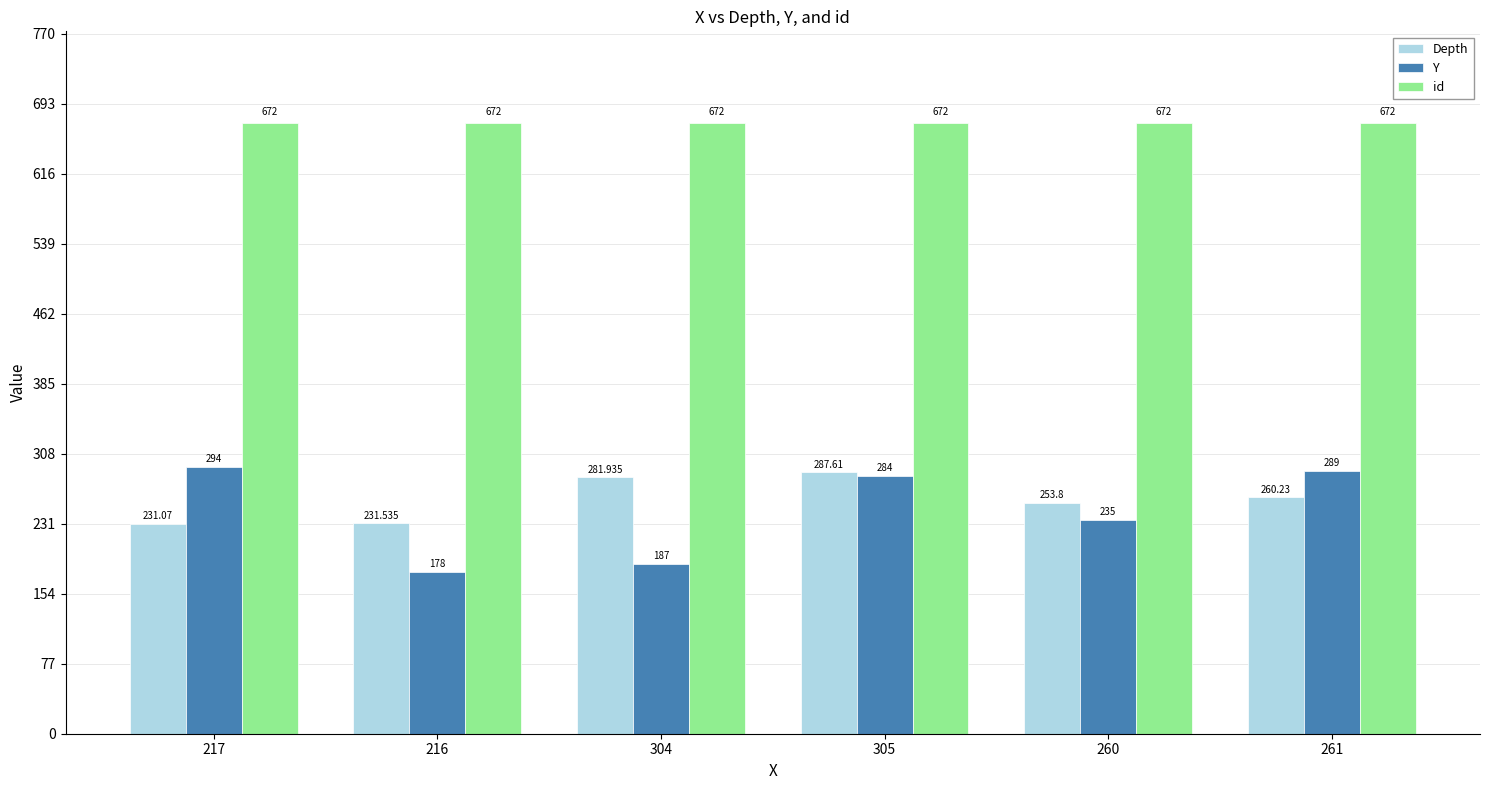

What is the difference between the highest and lowest values at 217?

440.9